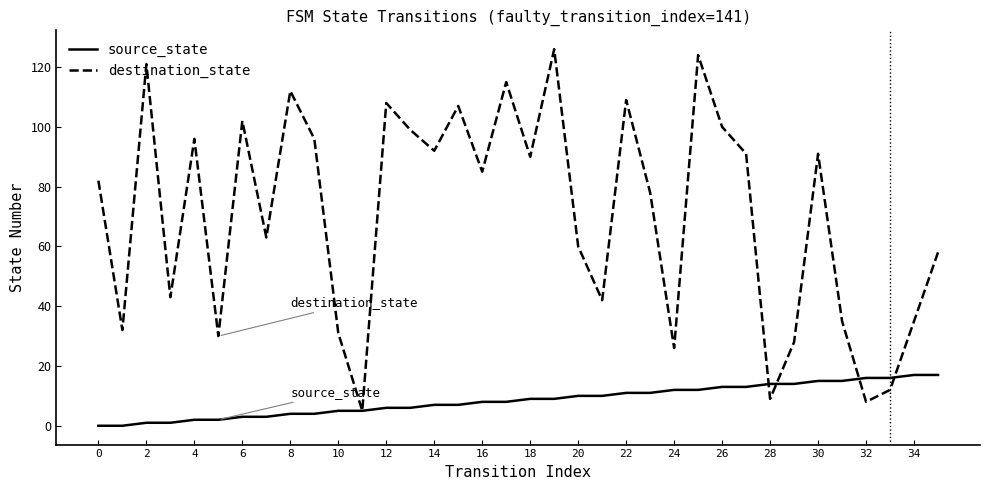

What is the highest value of the source_state series?

17